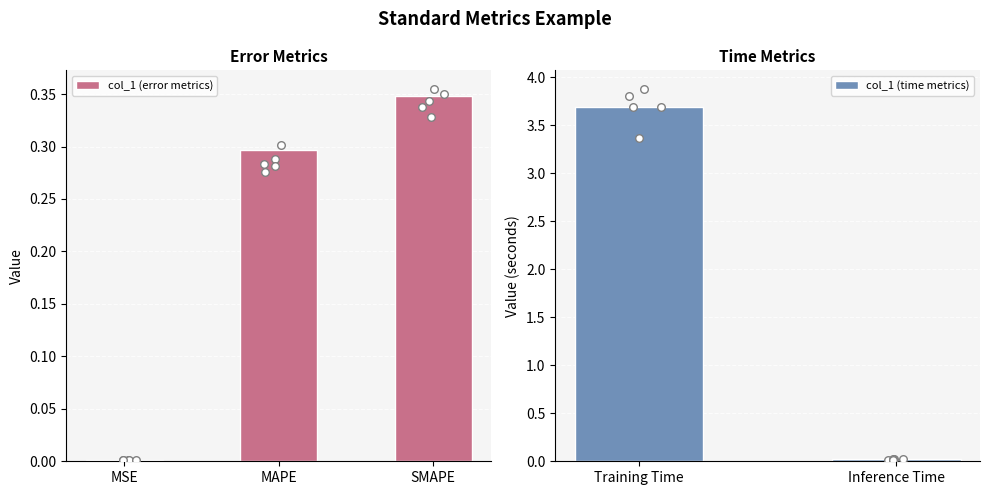

What is the change in value from MAPE to SMAPE?

+0.1